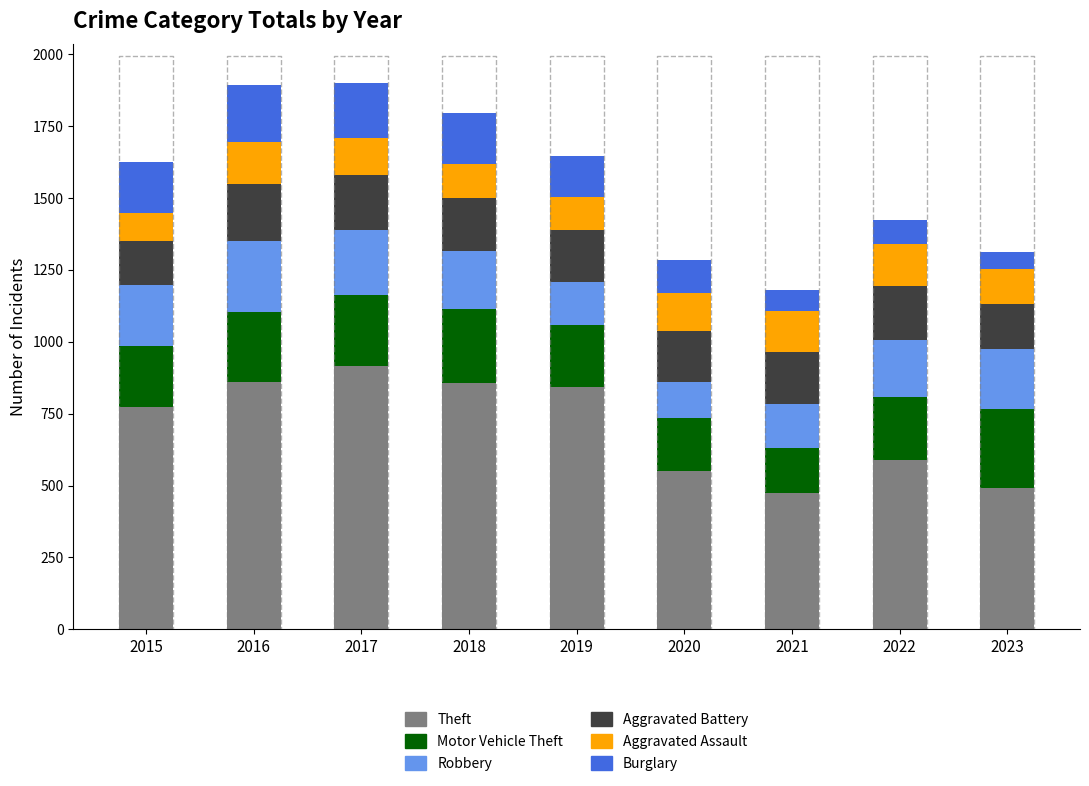

What is the value of the Aggravated Battery bar at the 9th from the left?

158